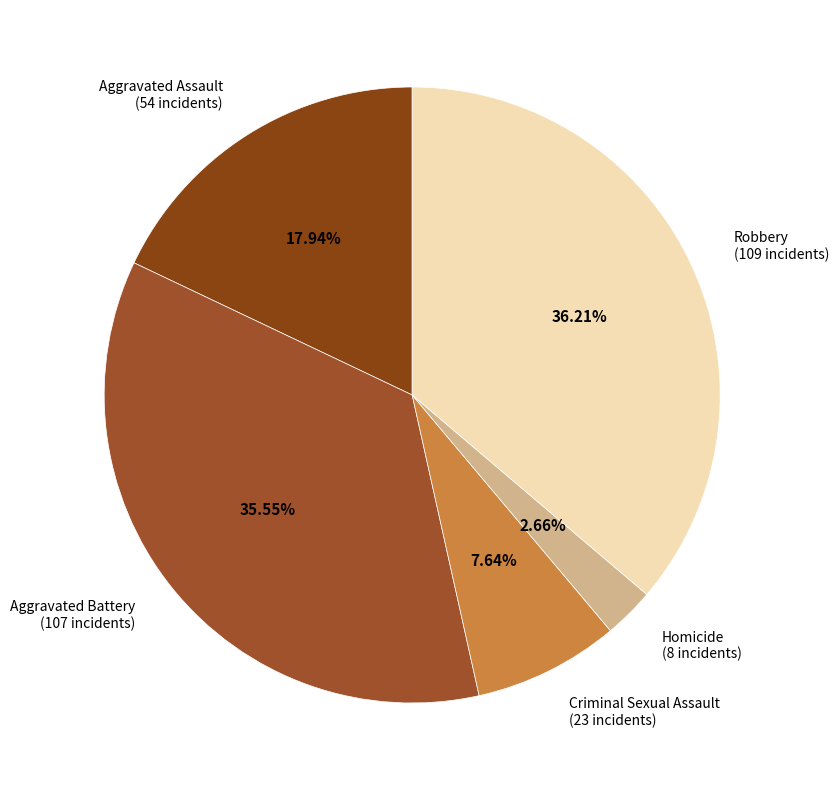

How many slices are in this pie chart?

5